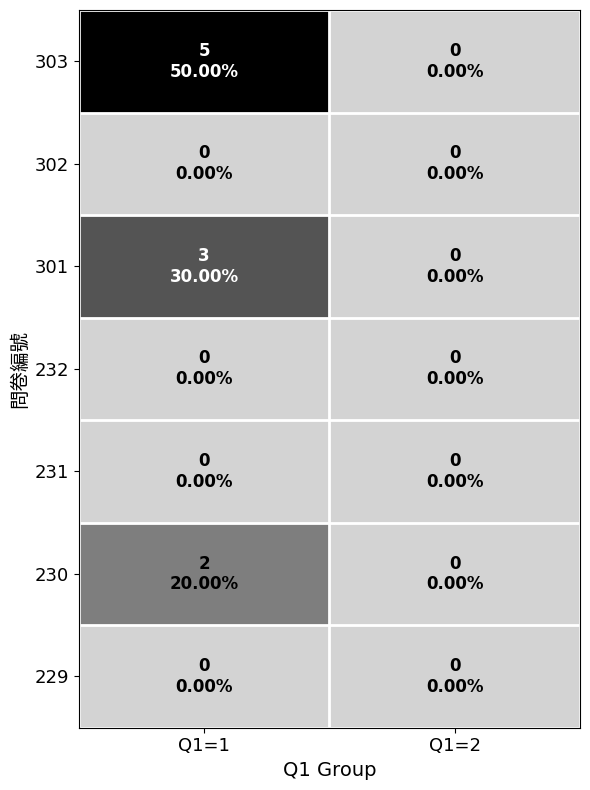

What is the greatest value displayed?

0.5